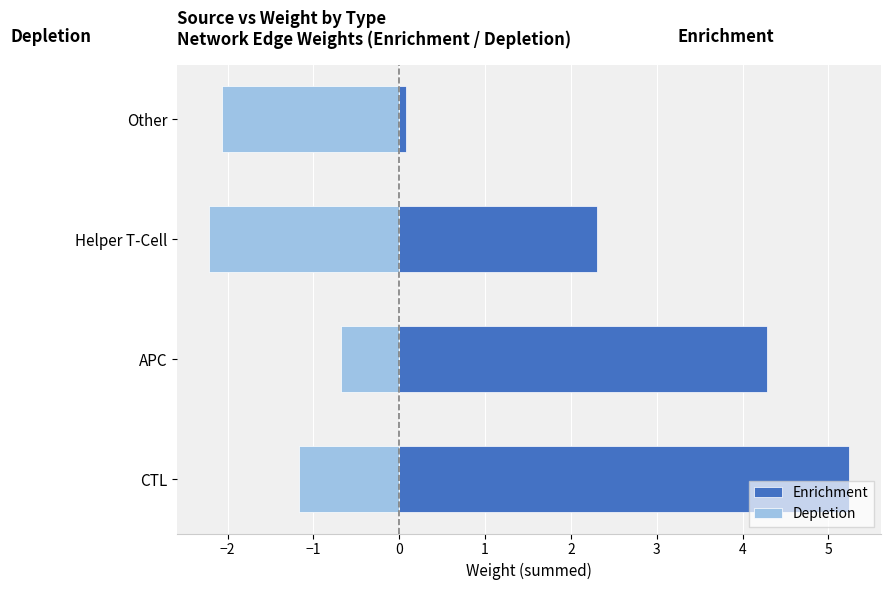

What is the value of the Depletion bar at the 4th from the left?

-2.1